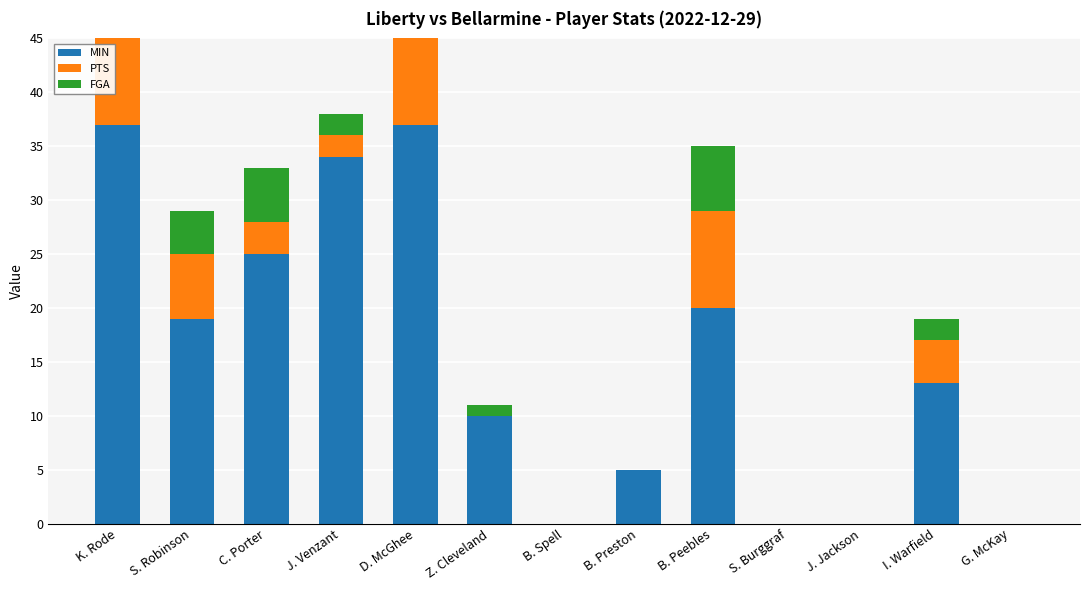

What is the sum of the FGA values at I. Warfield and C. Porter?

7